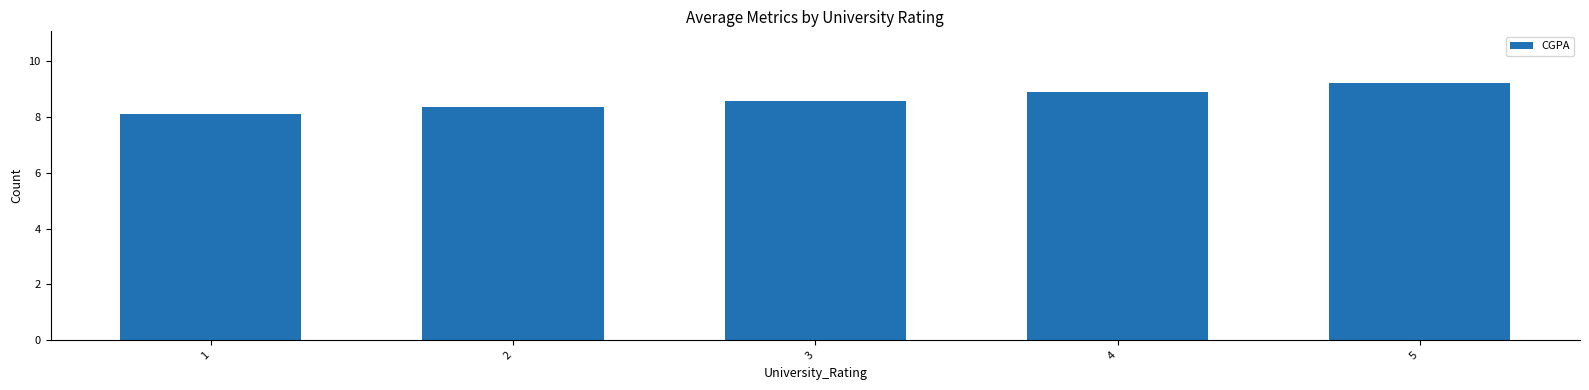

How many data points does each series have?

5